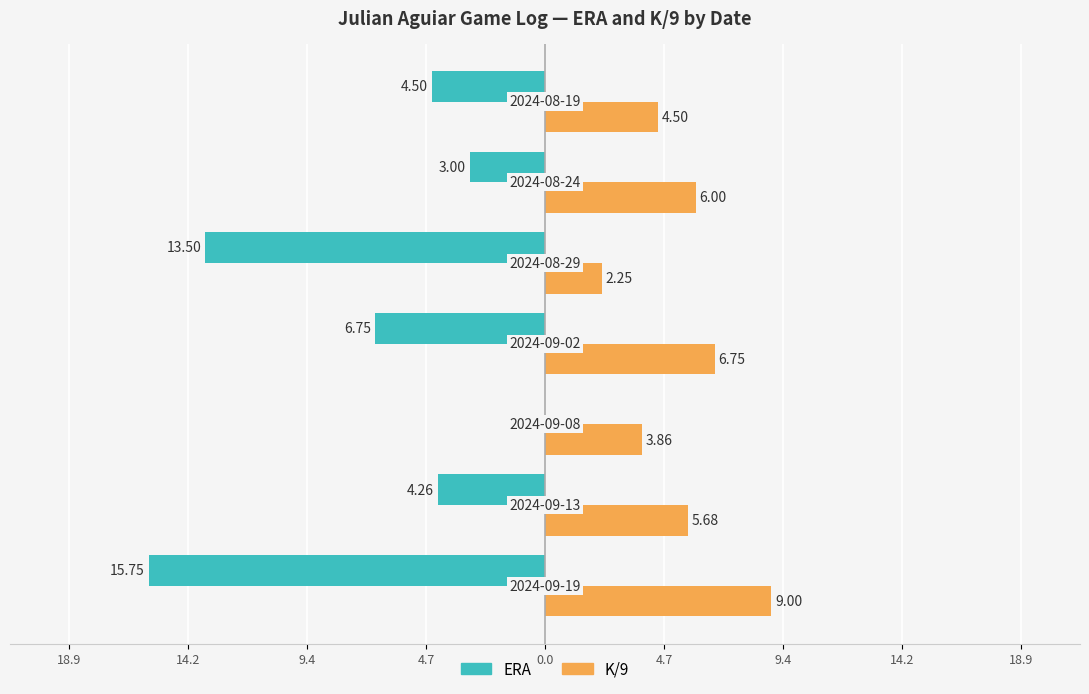

What are all the series names shown in the legend?

ERA, K/9